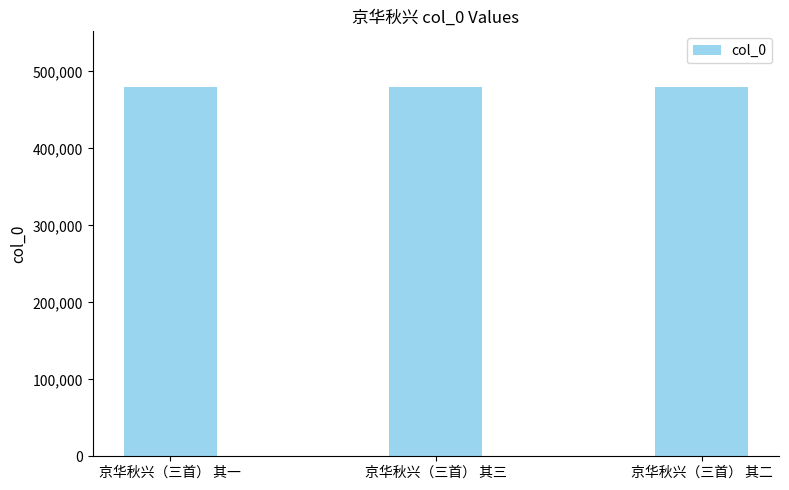

What is the average value?

480084